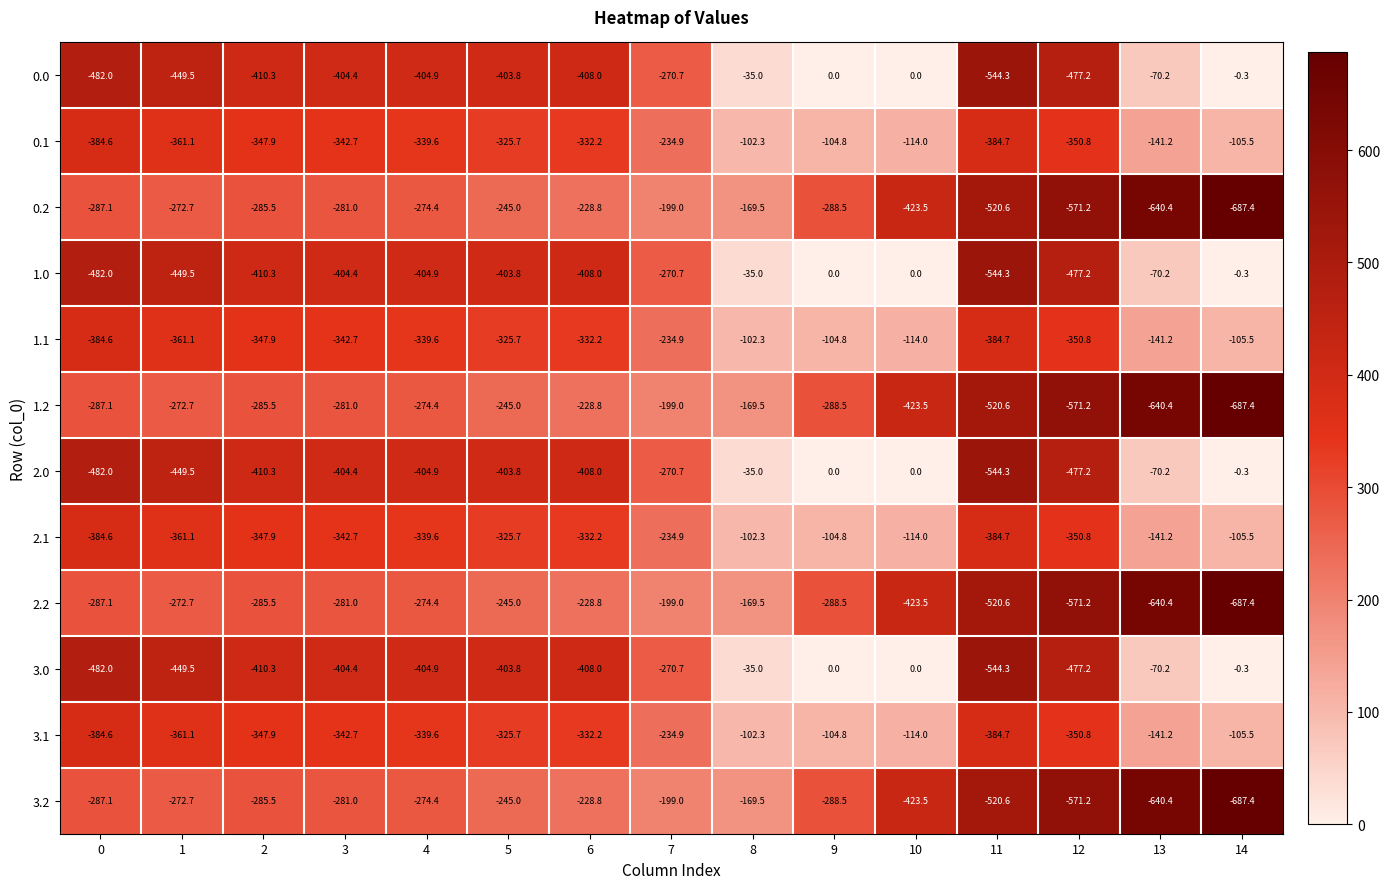

What is the spread (max minus min) of values at 14?

687.1